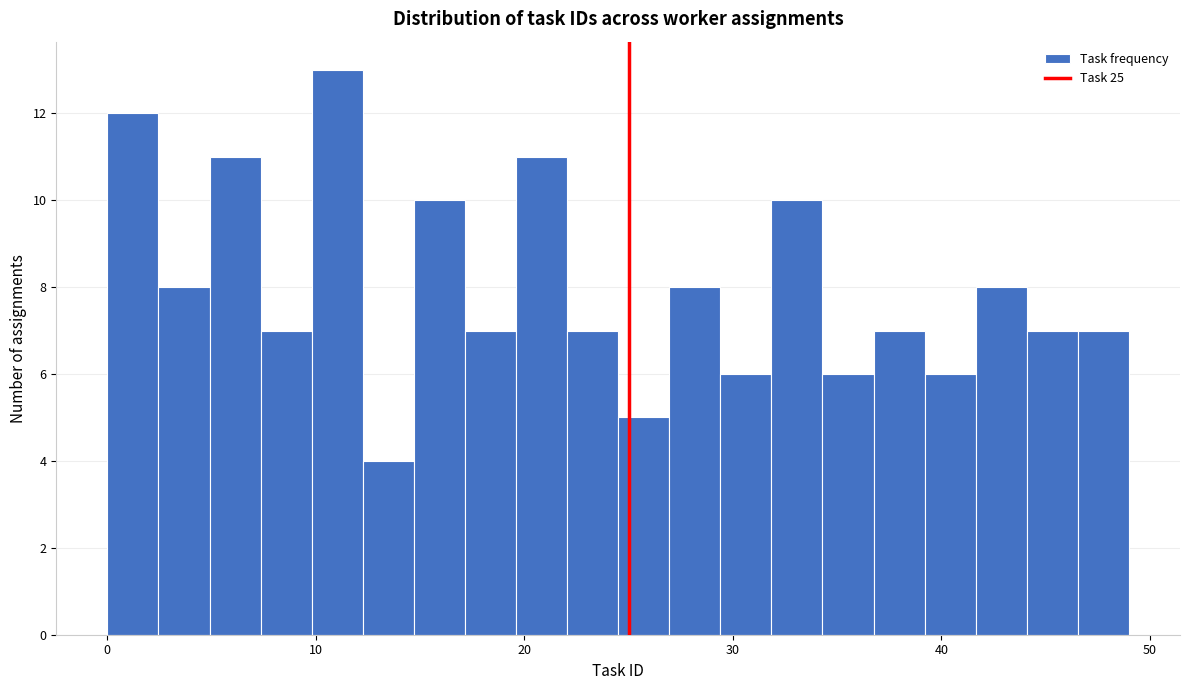

Read against the x-axis, roughly where is the centre of the tallest bar?

11